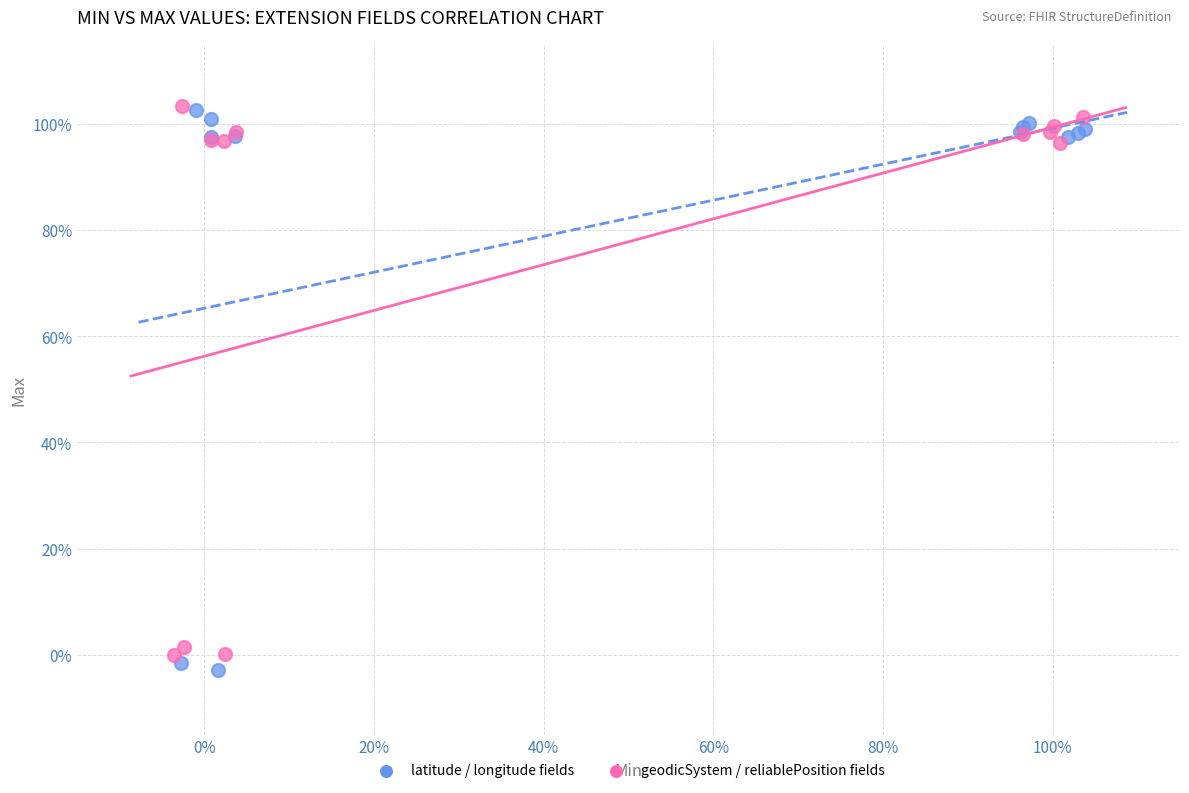

Which series has the widest spread of Y values?

latitude / longitude fields